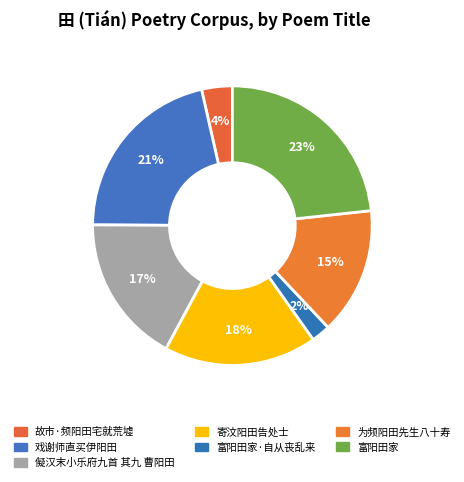

To the nearest percent, what portion does 故市·频阳田宅就荒墟 represent?

4%